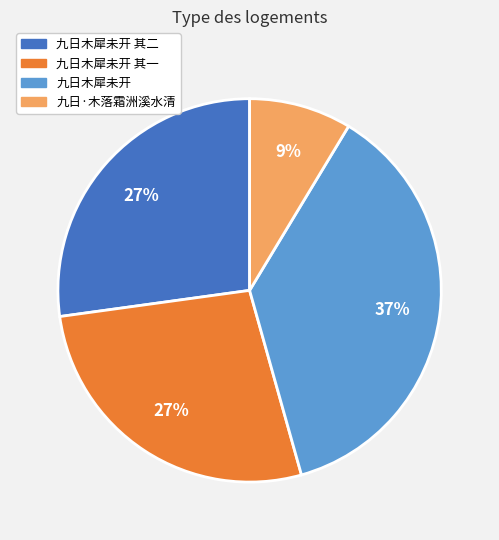

Does any single category account for the majority?

No